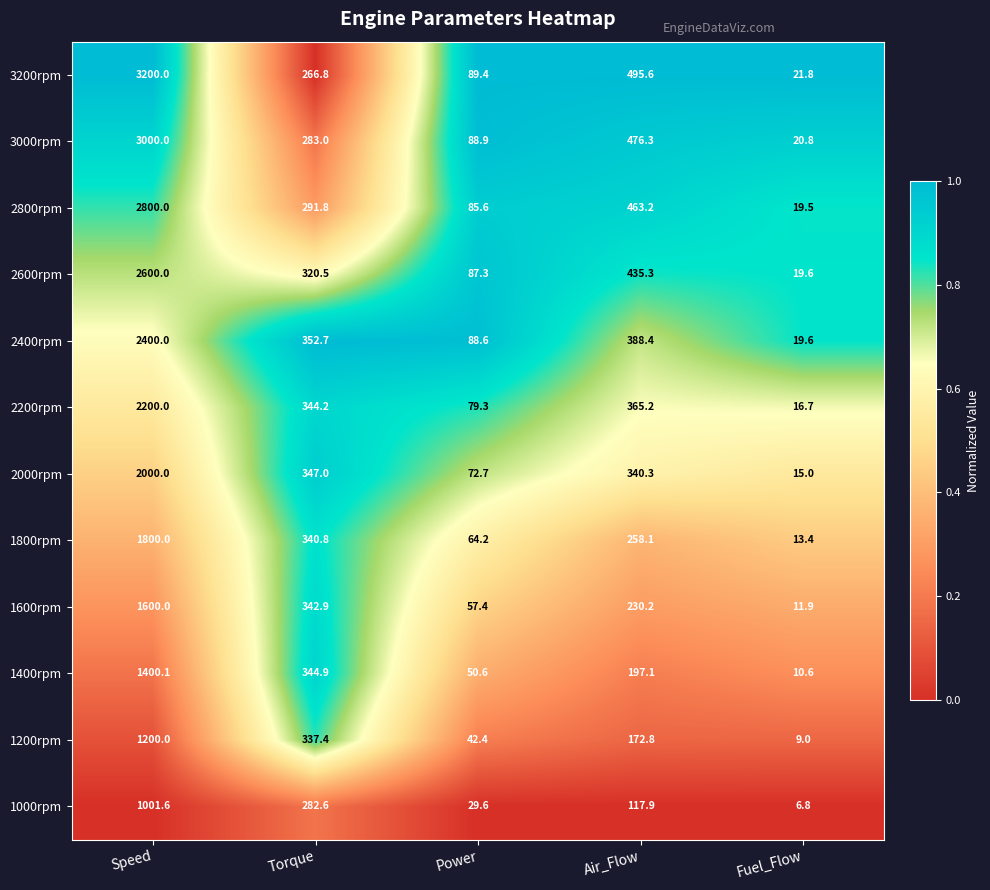

At which category is the sum across all series the highest?

Speed